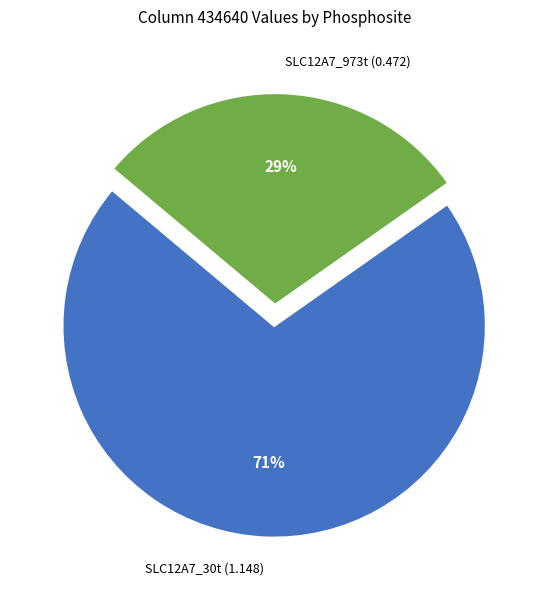

Count the number of slices in the pie.

2